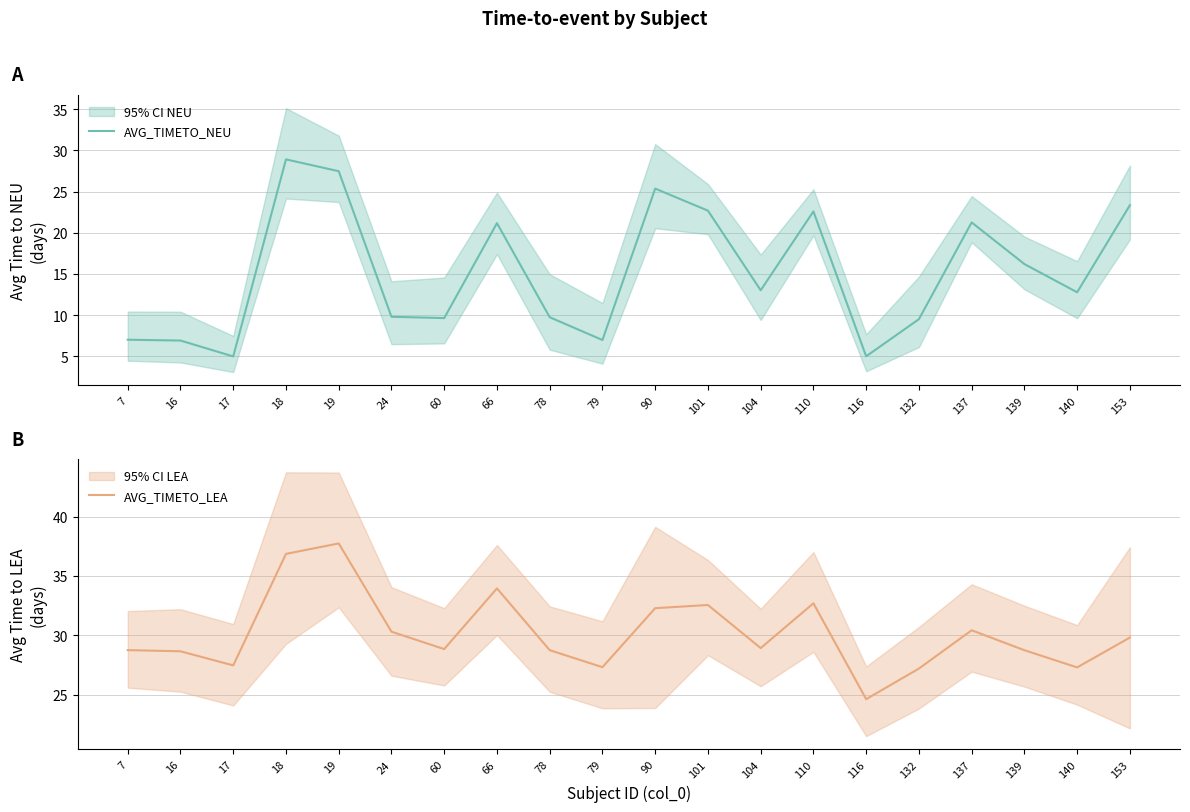

How many distinct data groups are displayed?

2